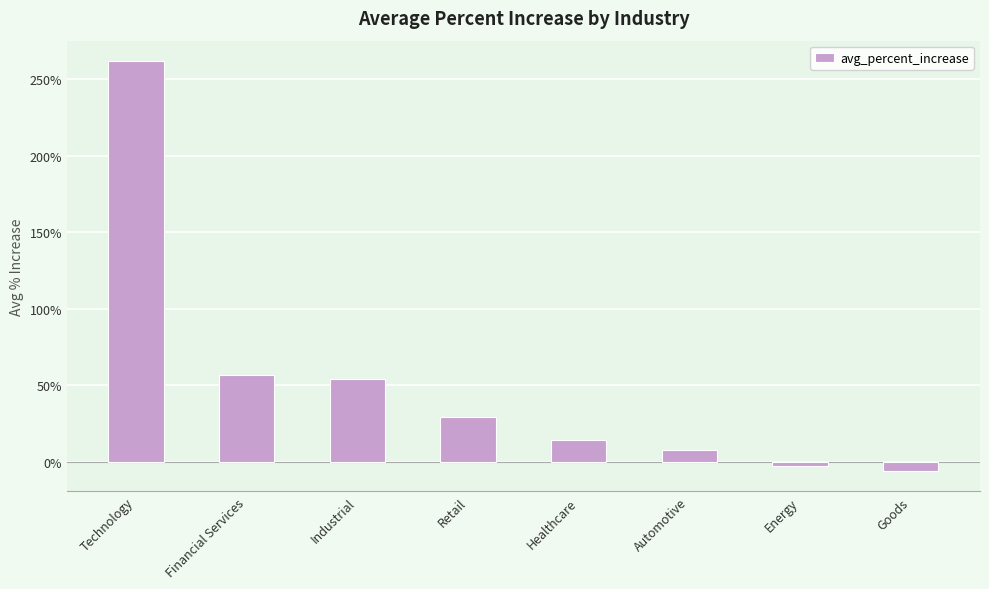

Are the bars horizontal?

No